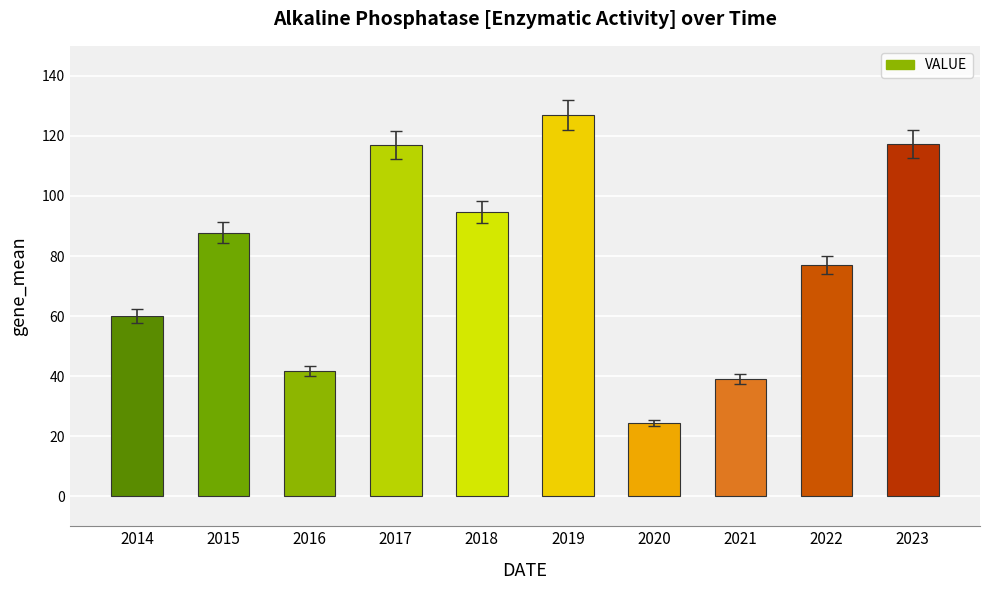

What is the difference between the values at 2022 and 2020?

52.5